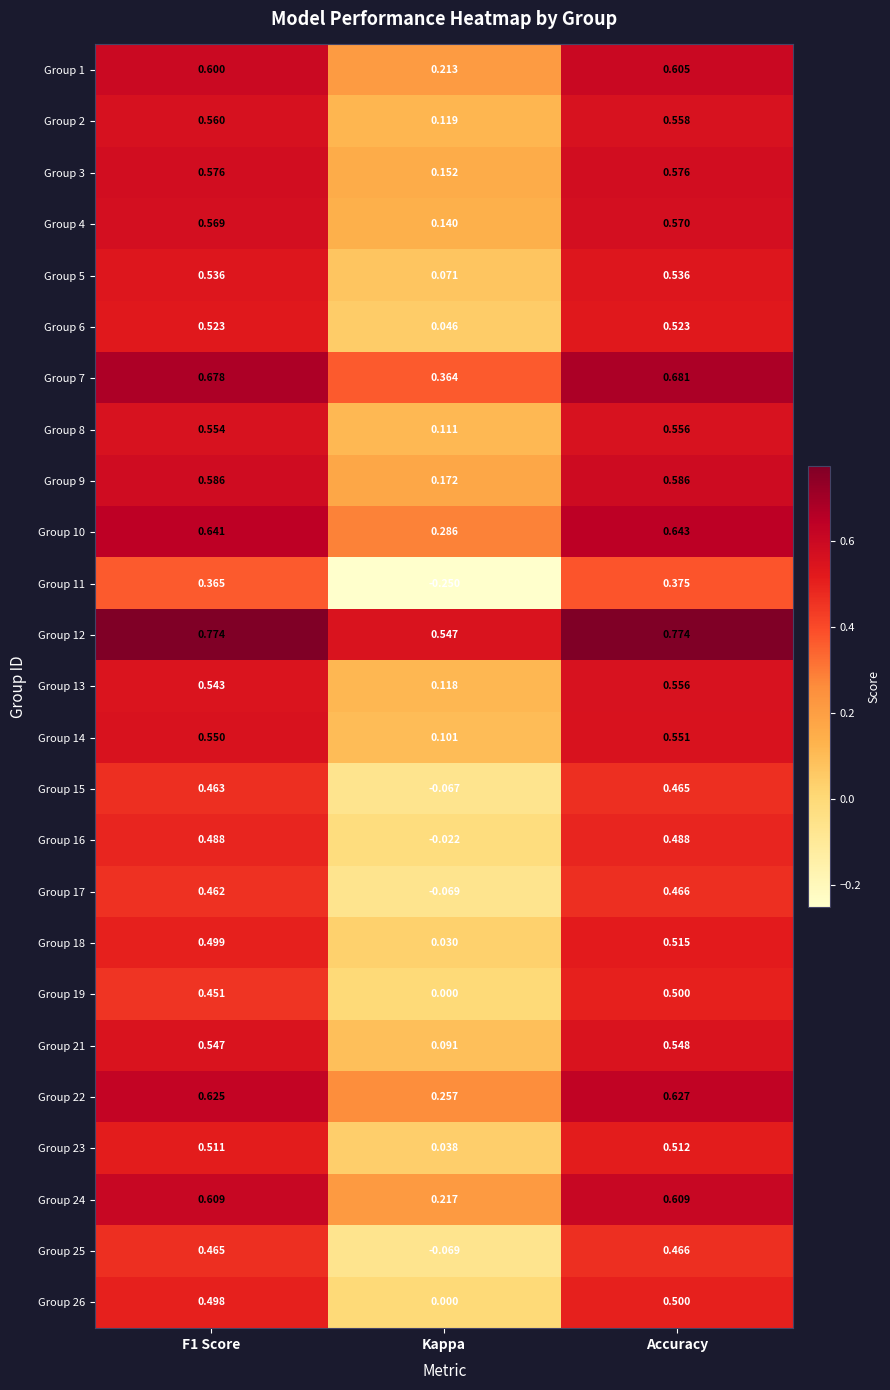

How many distinct data groups are displayed?

25